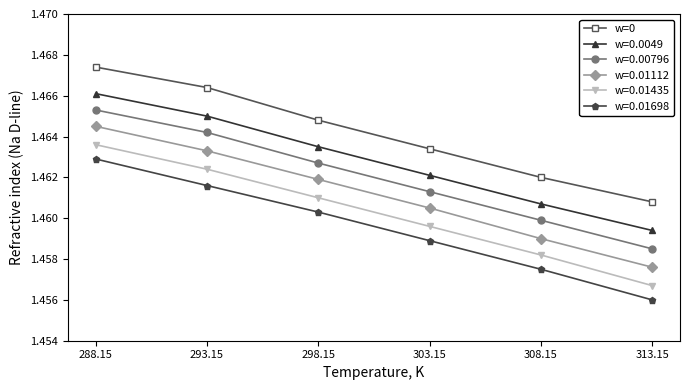

Is it true that w=0.0049 equals 0.7 at 303.15?

False